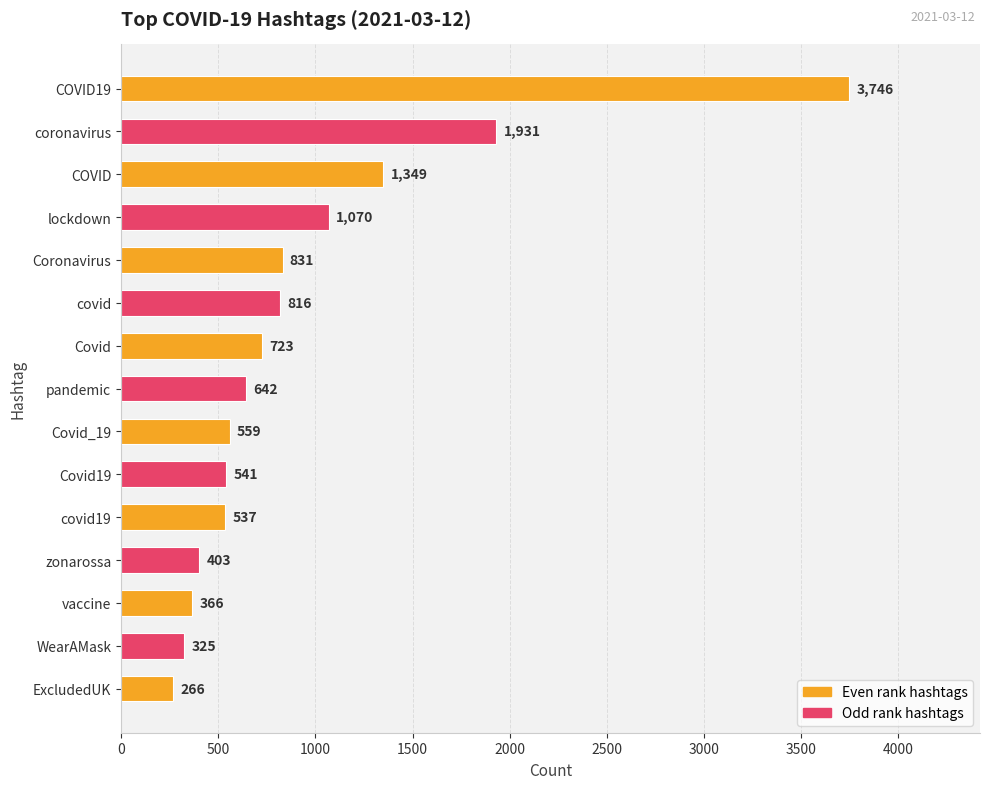

Count the number of data series in this chart.

1